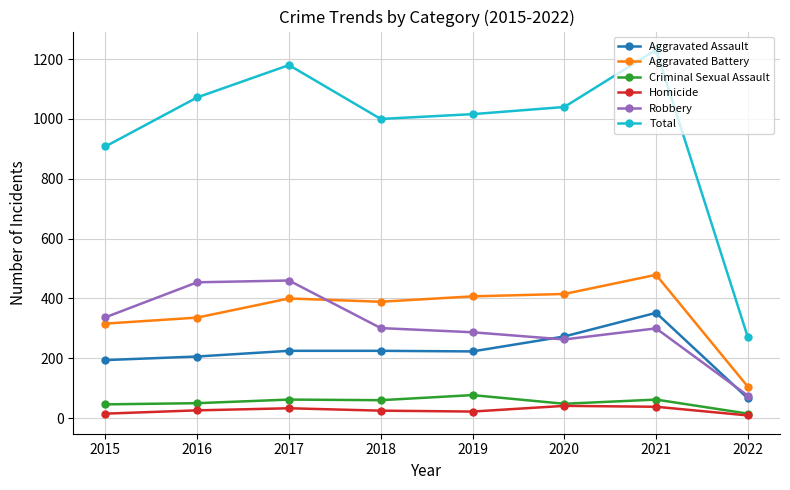

Which series has the largest total across all categories?

Total